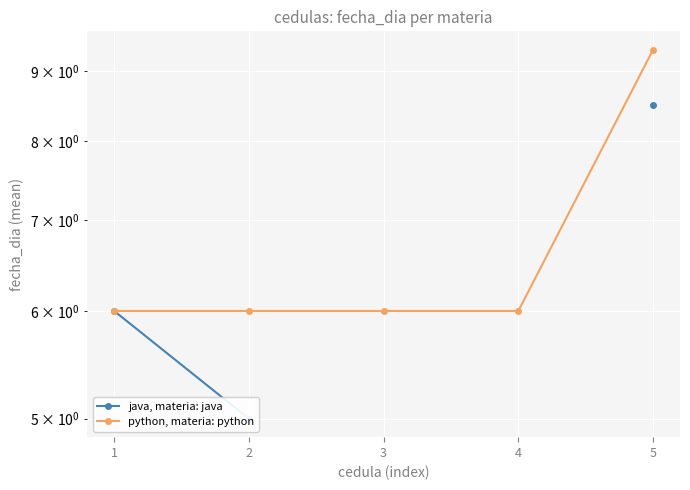

The value of python, materia: python at 4 is 10.2. True or false?

False